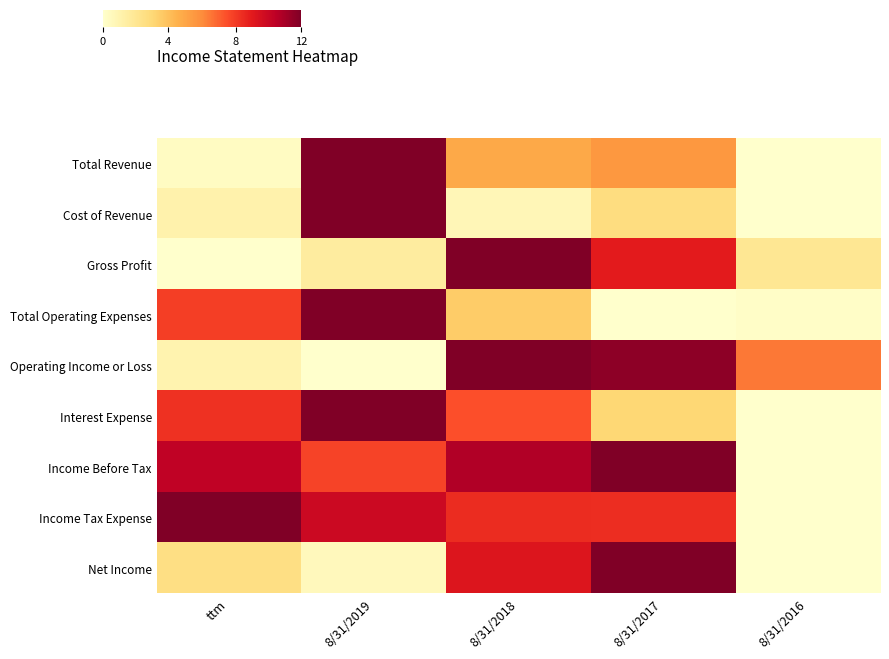

At how many categories does at least one series exceed 0?

5